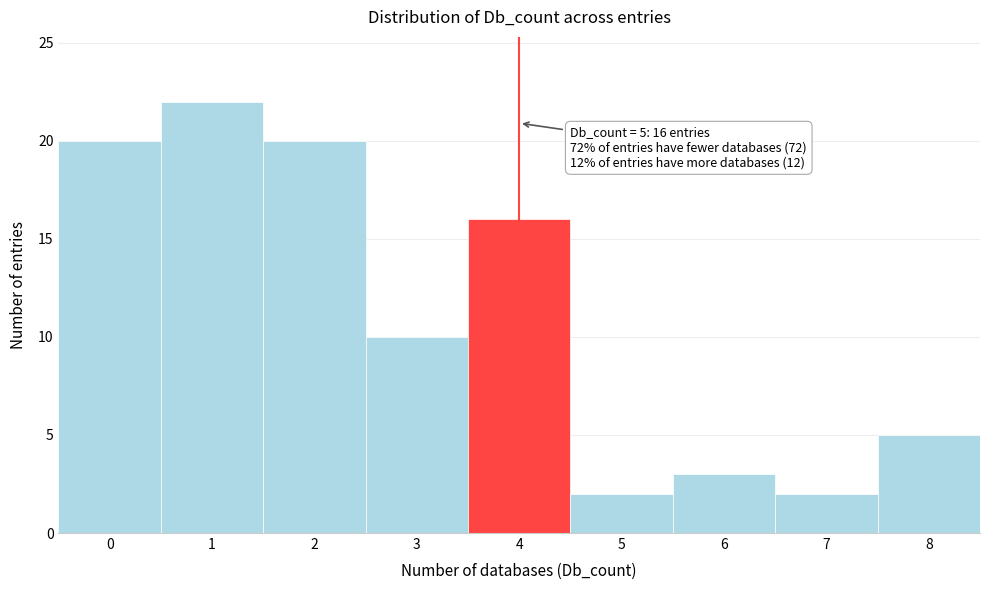

Reading left to right, list all the values displayed in this chart.

20	22	20	10	16	2	3	2	5